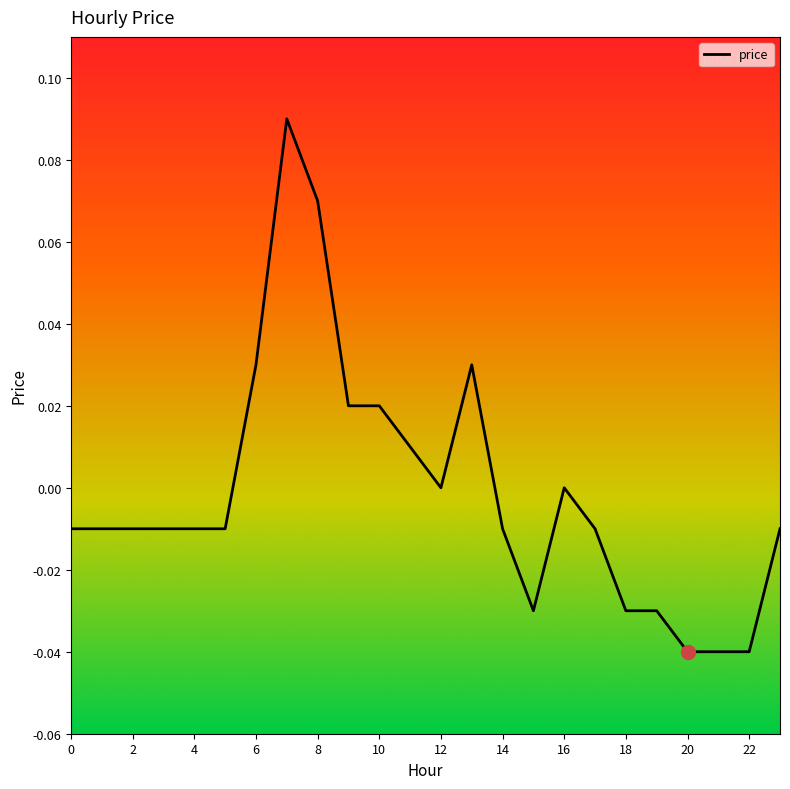

What is the difference between the maximum and minimum values?

0.1